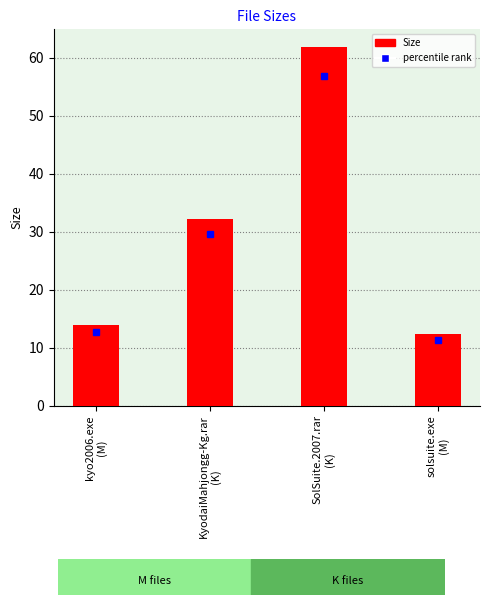

The chart shows a value of 51.3 at KyodaiMahjongg-Kg.rar
(K). True or false?

False